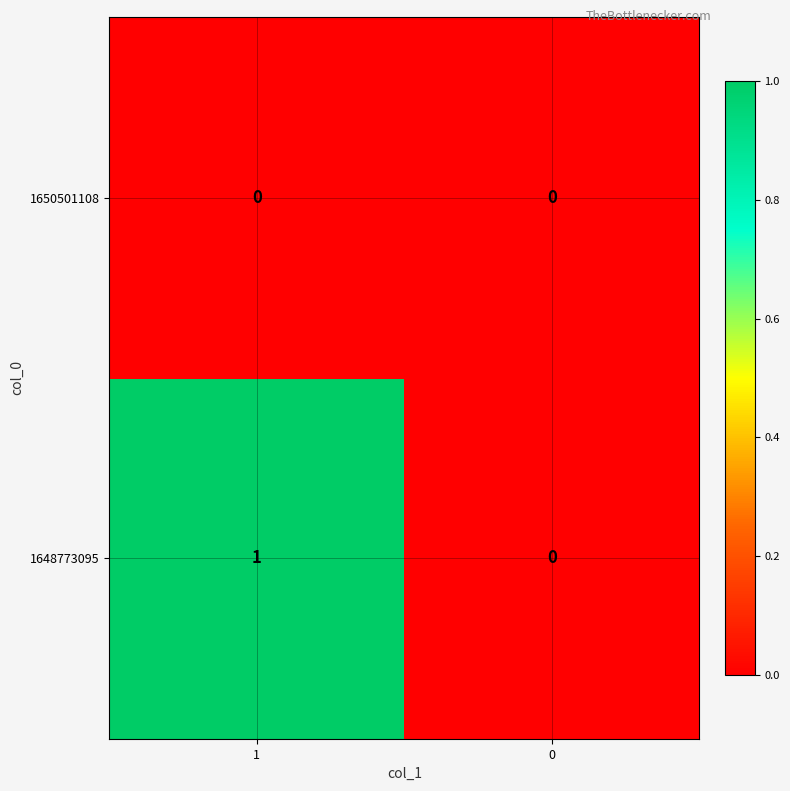

The 1648773095 series shows 0 at 0. True or false?

True